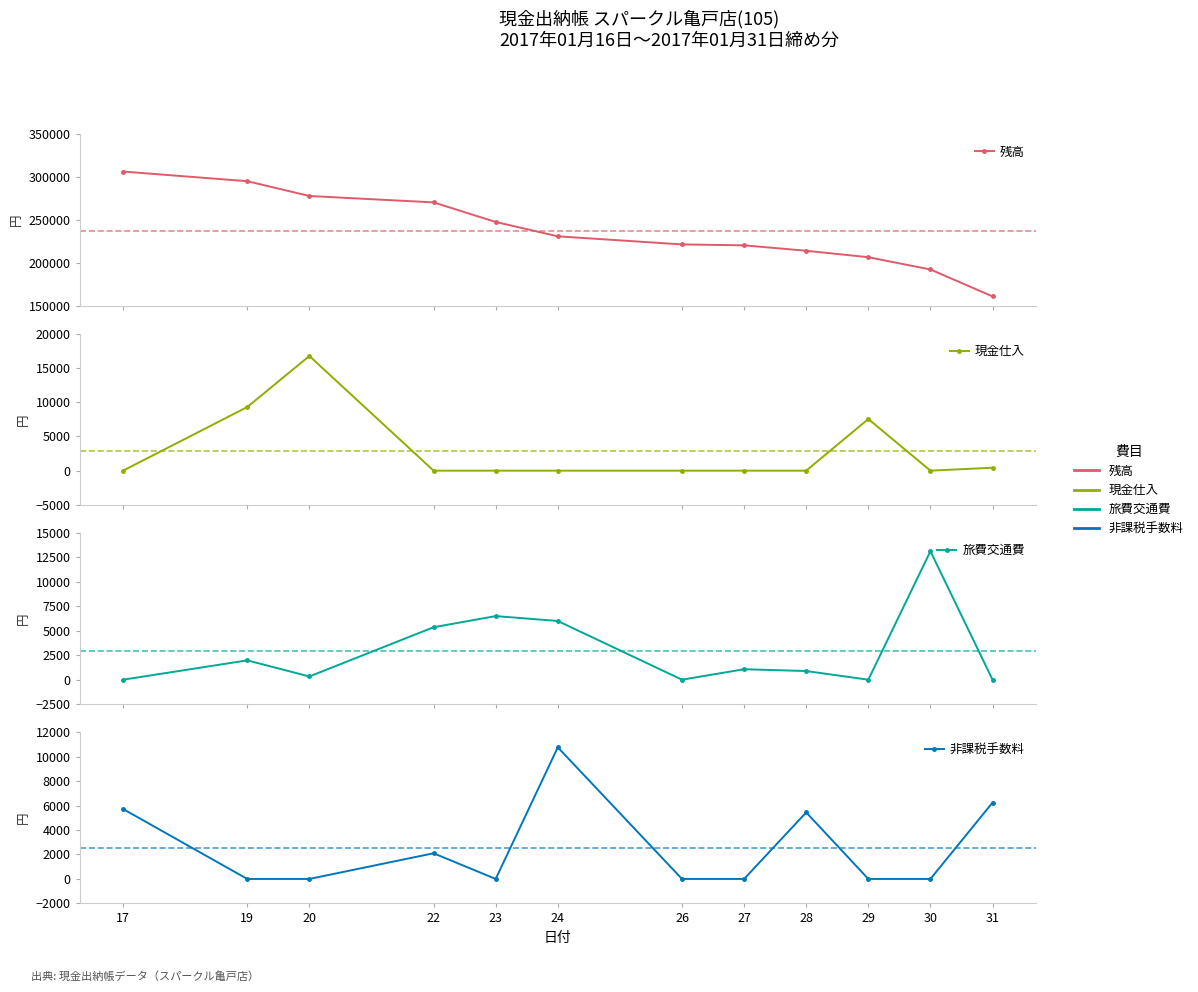

What is the value of the 旅費交通費 point at the 9th from the left?

886